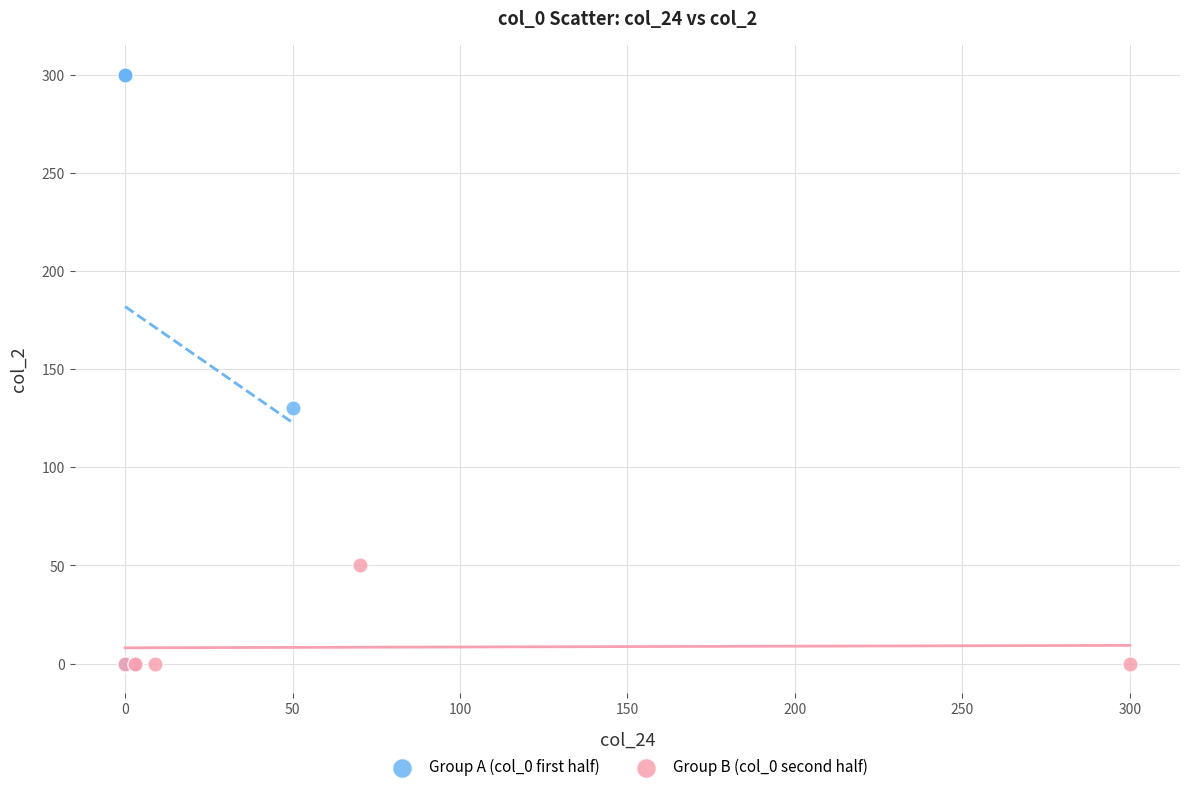

Which series has the widest spread of Y values?

Group A (col_0 first half)